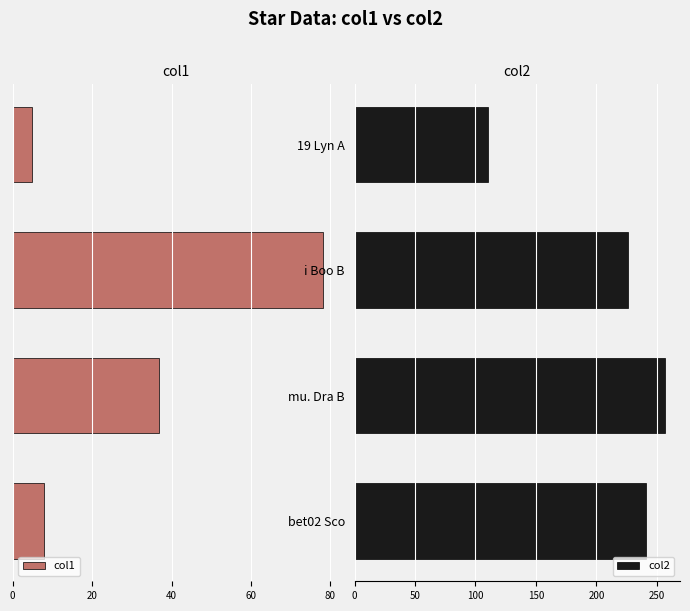

What is the minimum value for col2?

110.7